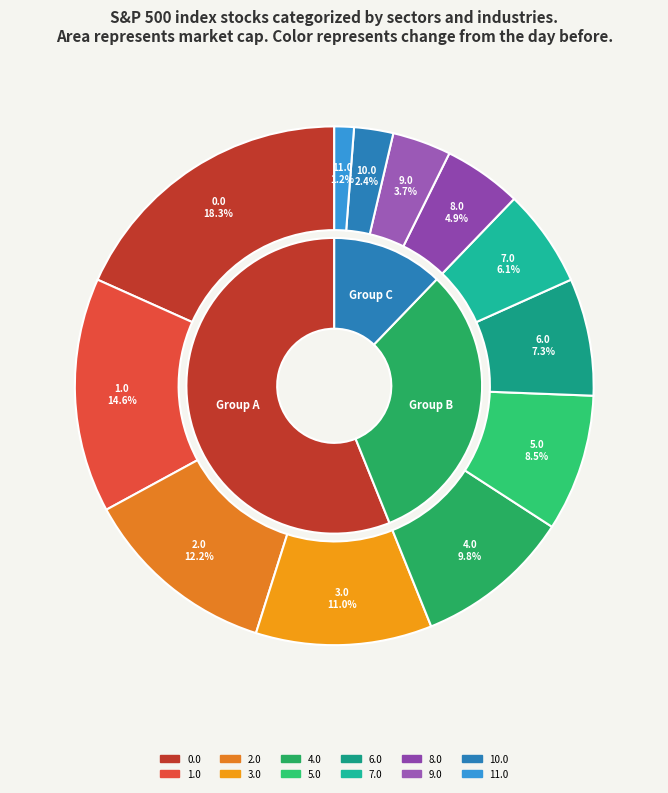

To the nearest percent, what percentage of the pie is 6.0?

7%